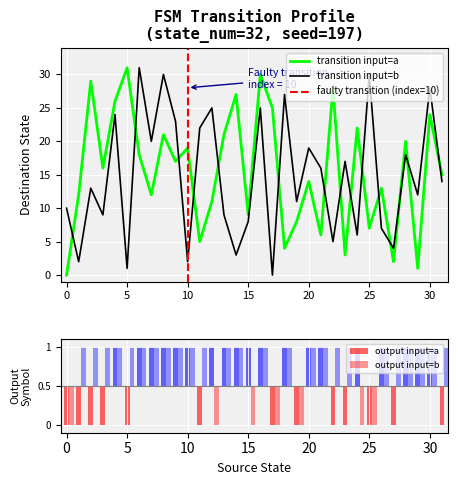

How many values in the destination_state_a series exceed 16?

15